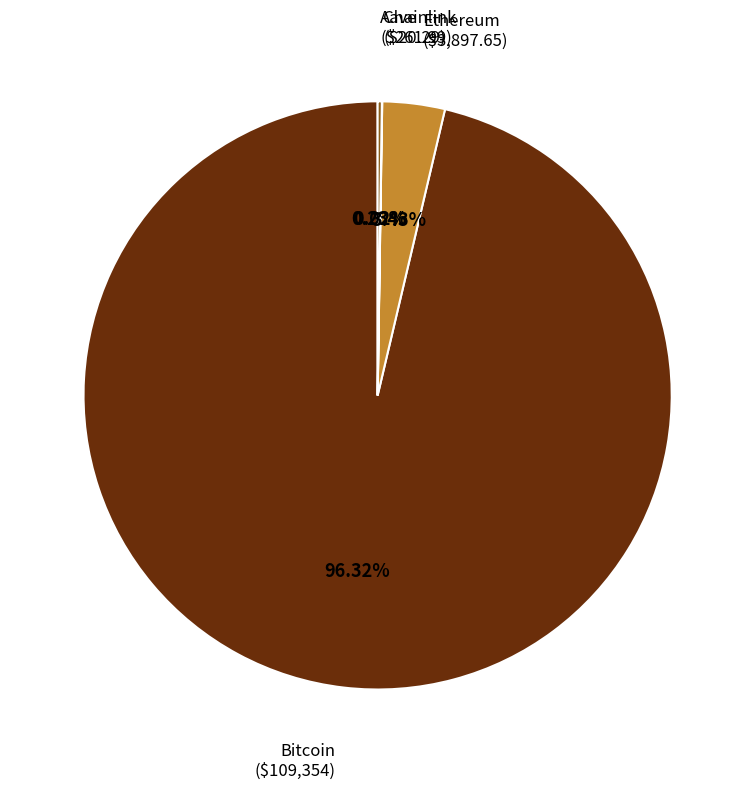

Is there any slice that represents more than half of the pie?

Yes